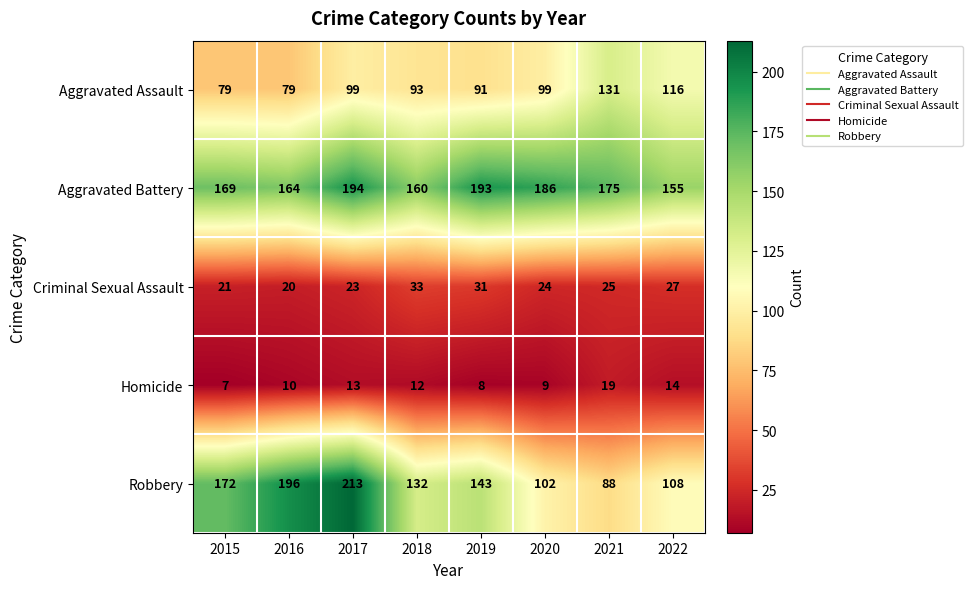

What is the sum of all Homicide values?

92